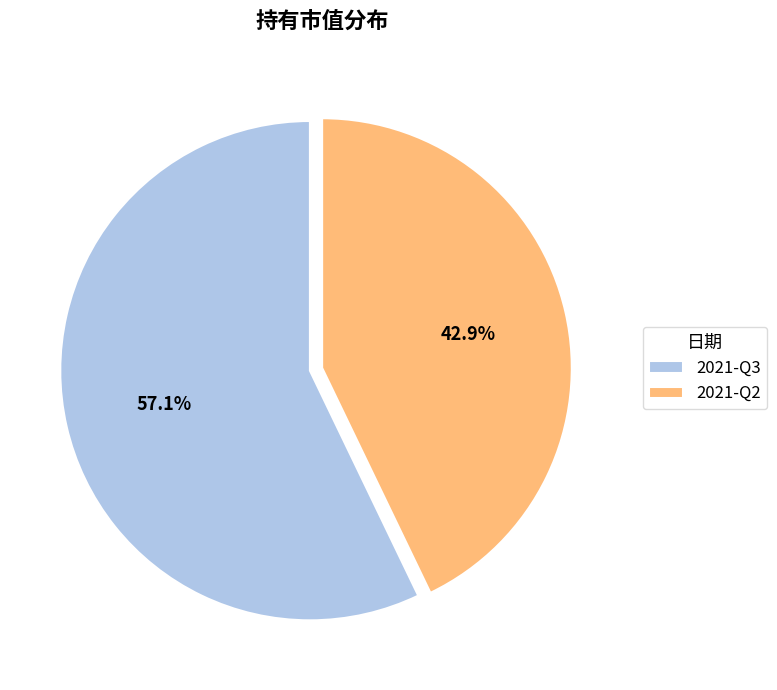

To the nearest percent, what is the combined percentage of 2021-Q2 and 2021-Q3?

100%